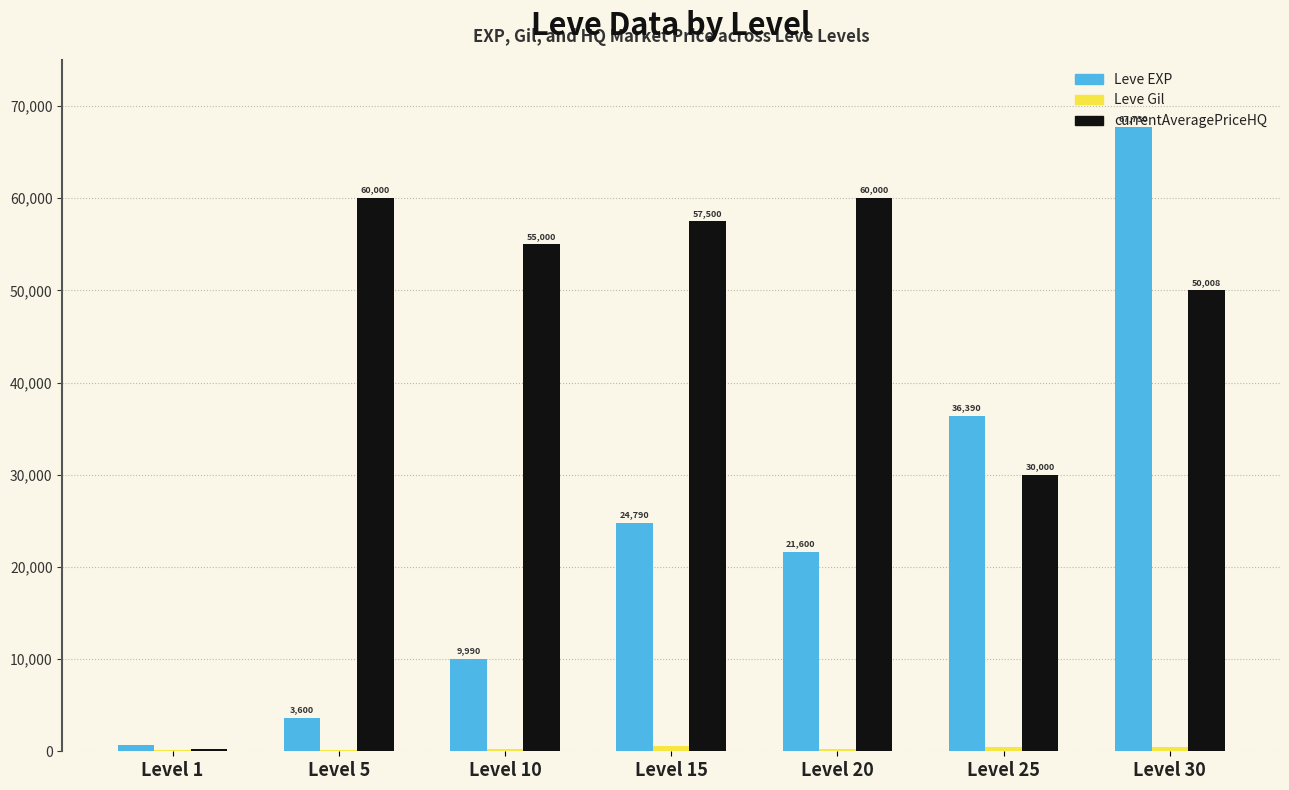

At which category is the sum across all series the highest?

Level 30